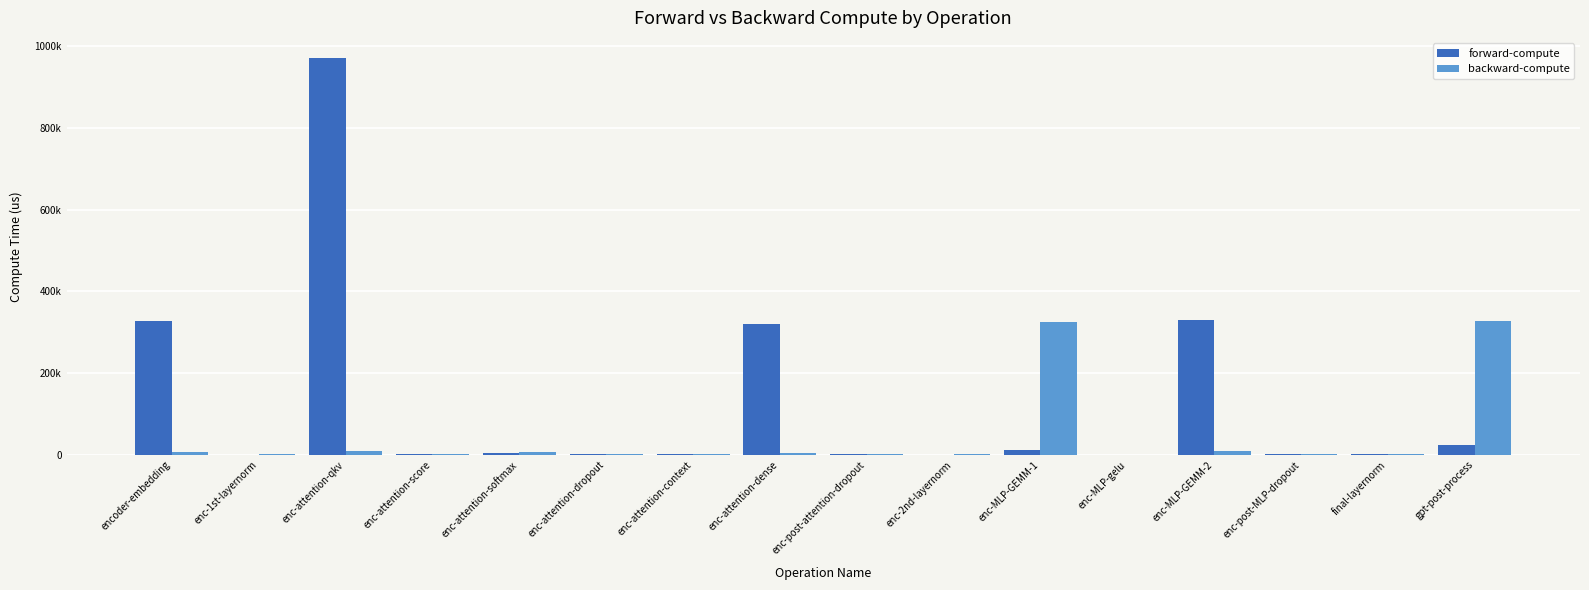

What are all the series names shown in the legend?

forward-compute, backward-compute